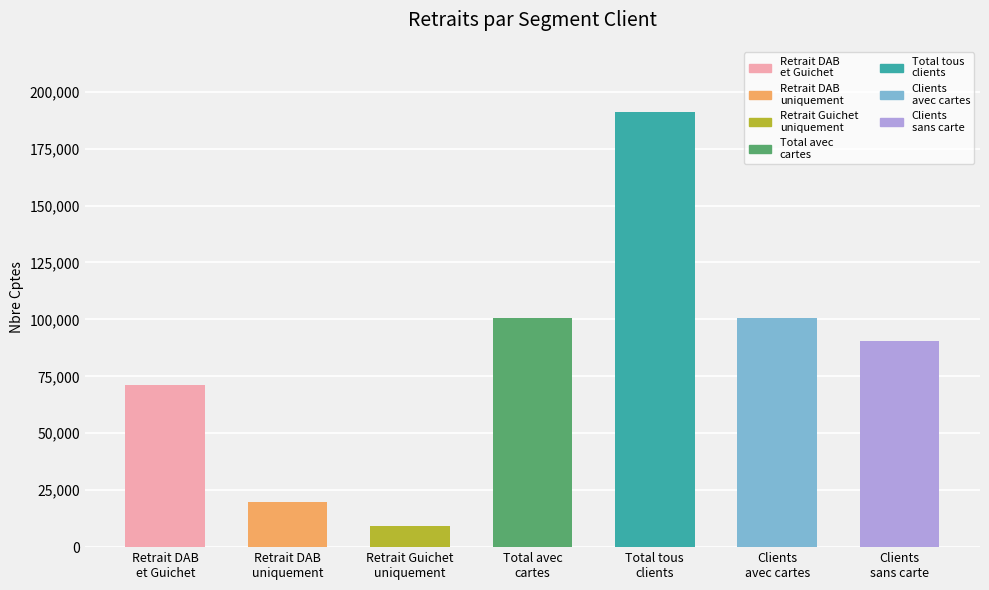

Does the chart contain any negative values?

No